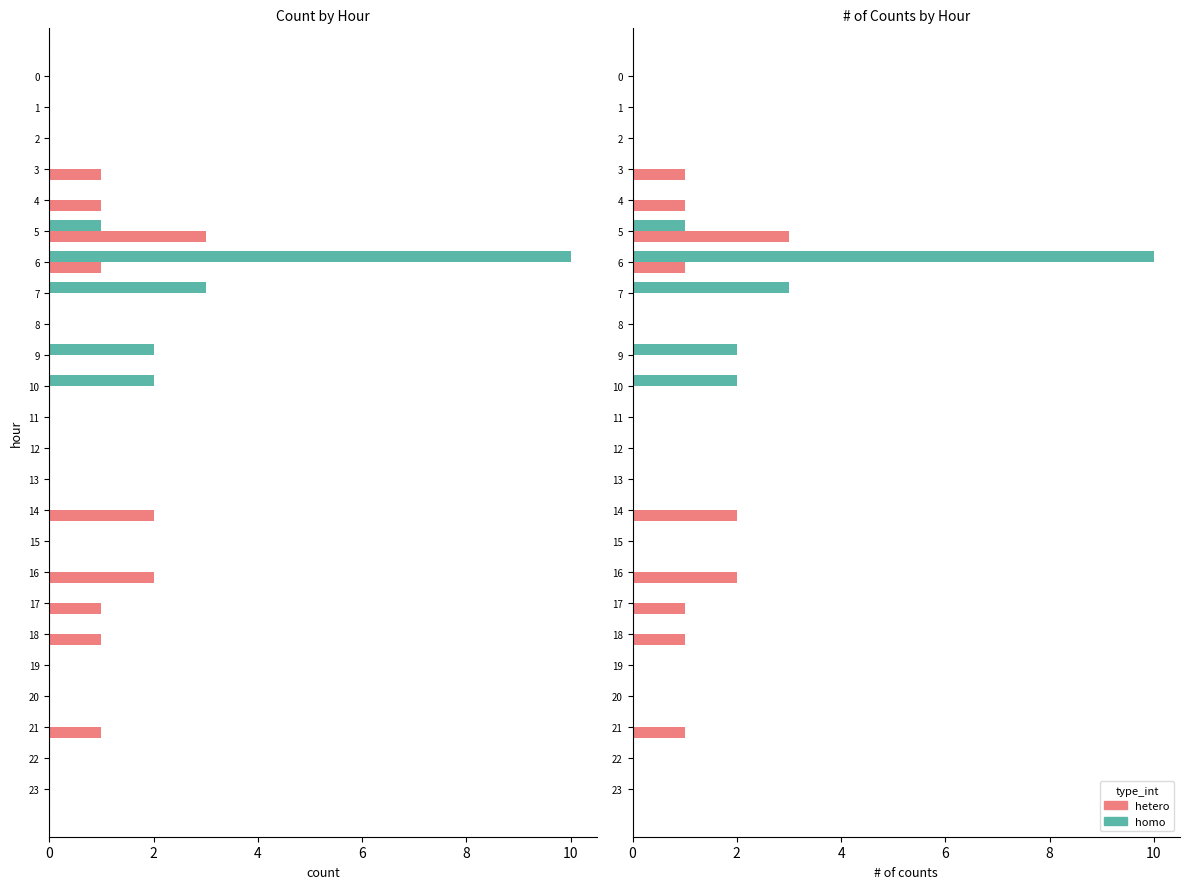

Between 8 and 12, which series saw the biggest shift?

homo